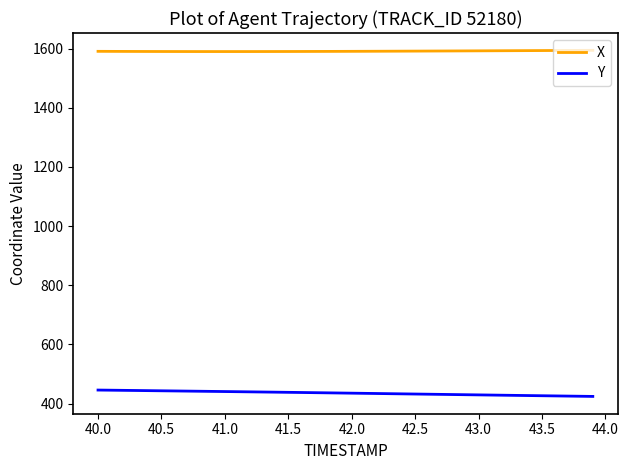

Rank the series by their maximum value, from lowest to highest.

Y, X